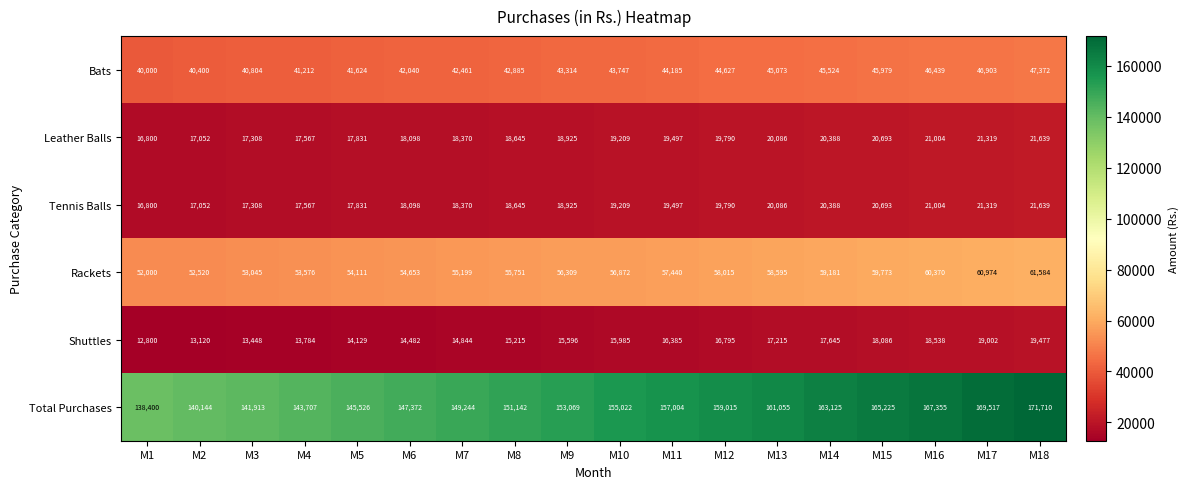

What is the sum of all Shuttles values?

286546